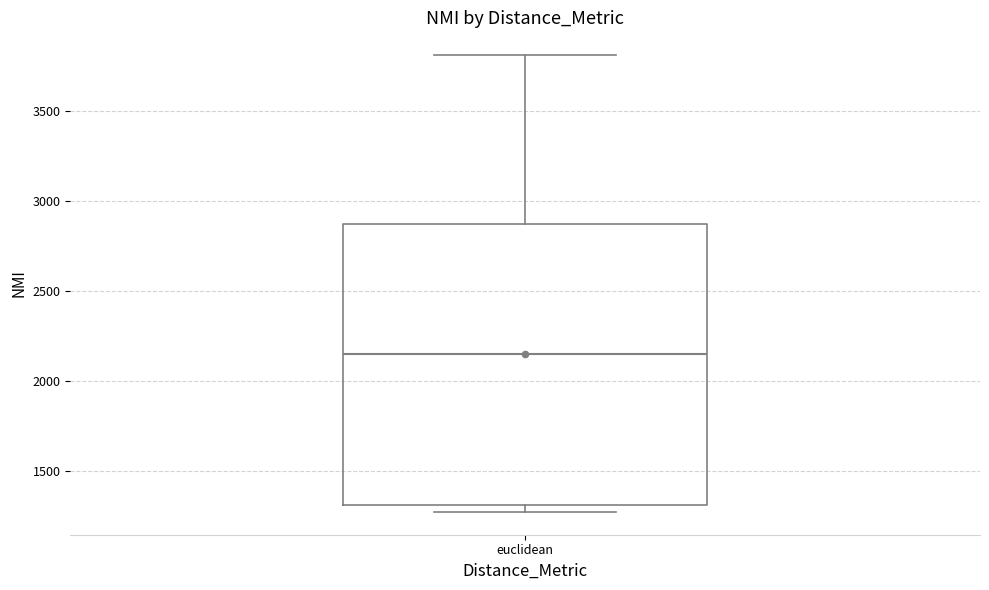

Where is the upper edge of the box for euclidean on the y-axis? The values are not printed on the chart, so give them approximately, as read against the axis.

2900